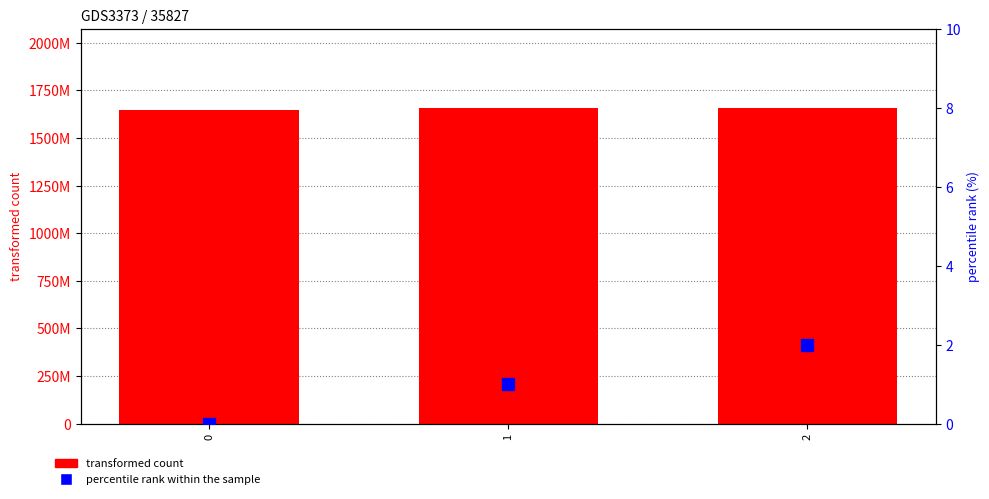

Reading left to right, transcribe all the data shown in this chart.

transformed count: 1646247793	1658325841	1658336647
percentile rank within the sample: 0	1	2